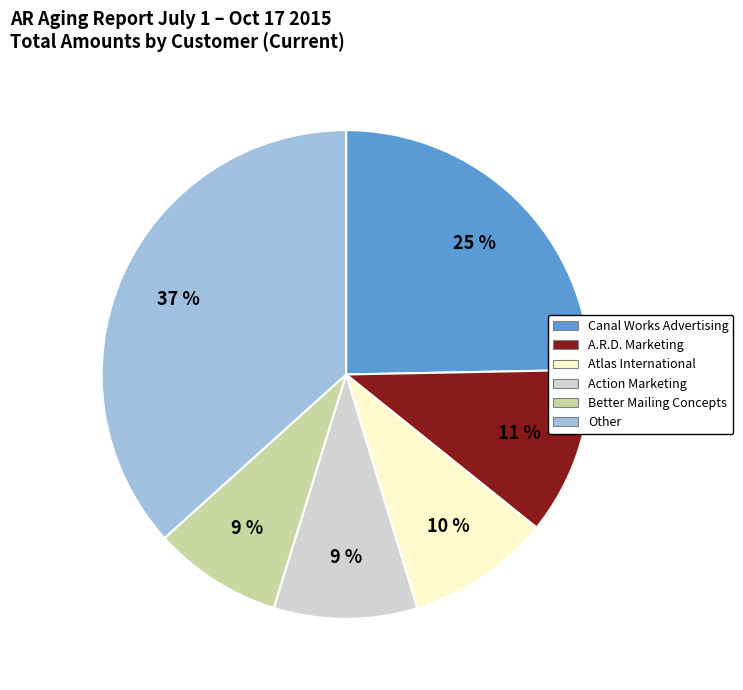

To the nearest percent, what is the difference between the largest and smallest slice percentages?

28%